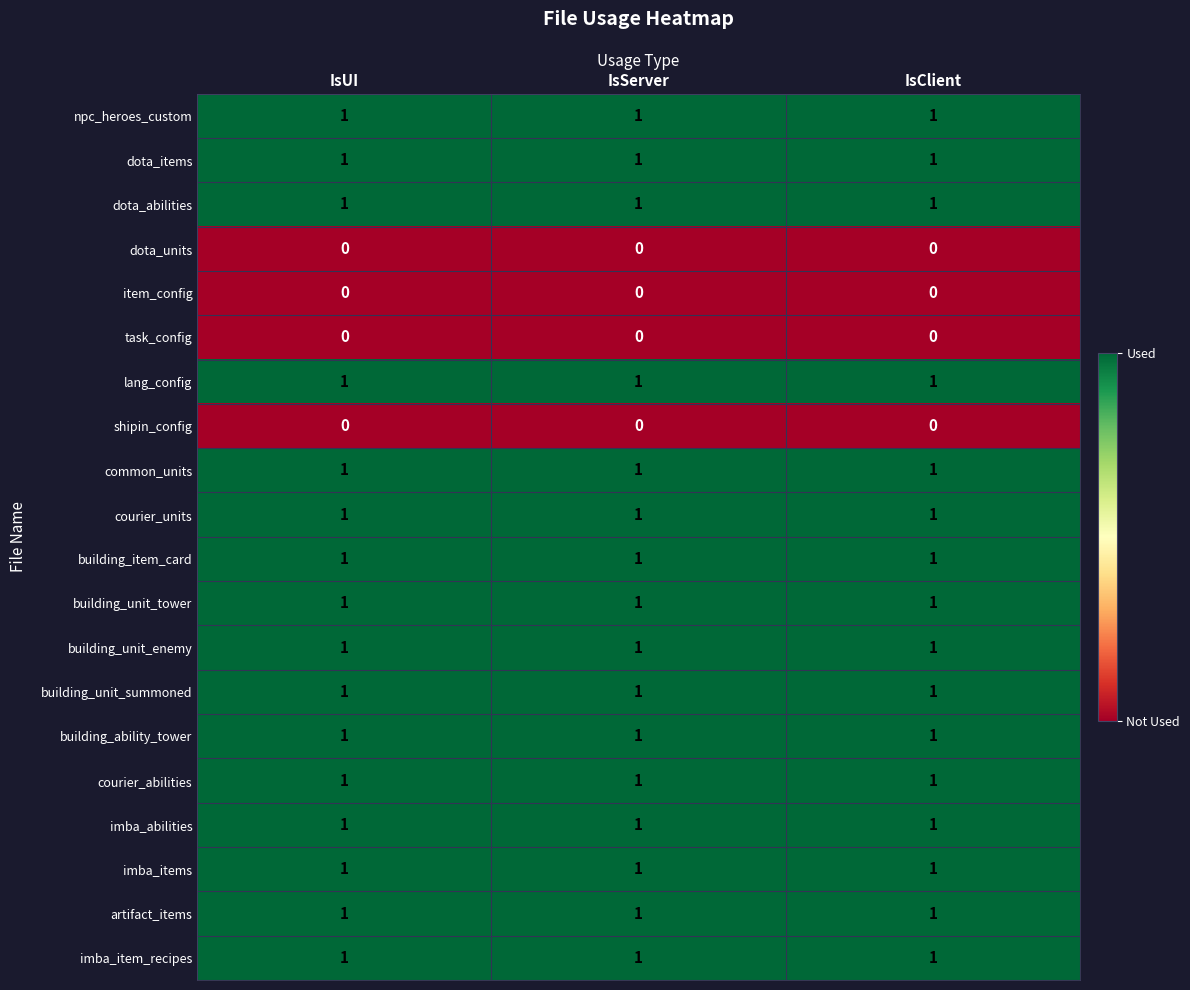

What is the sum of all courier_abilities values?

3